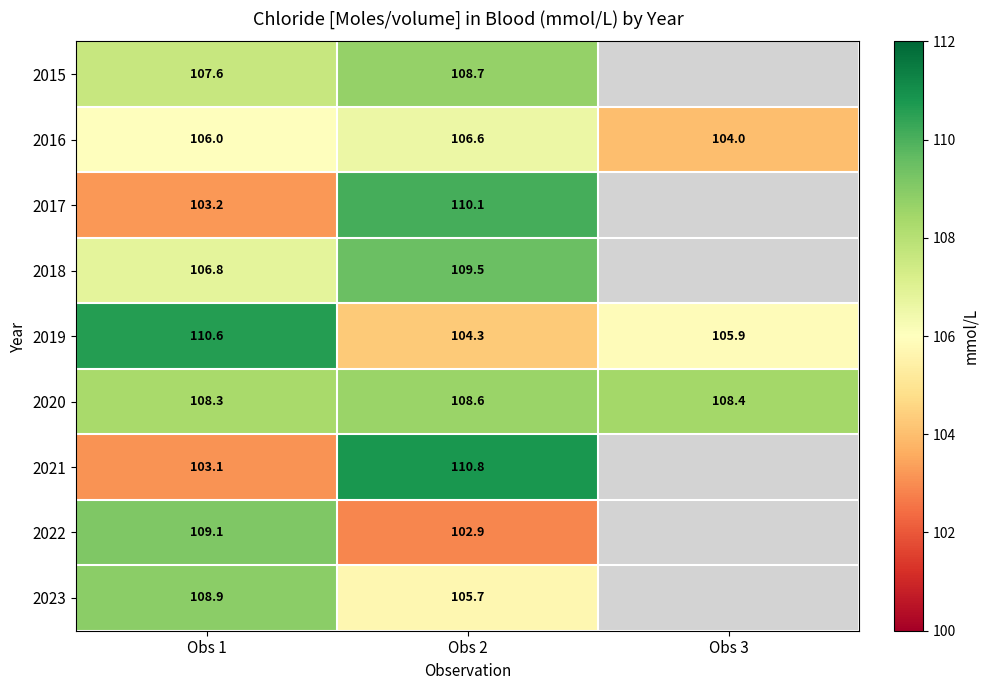

At how many categories does at least one series exceed 105?

3